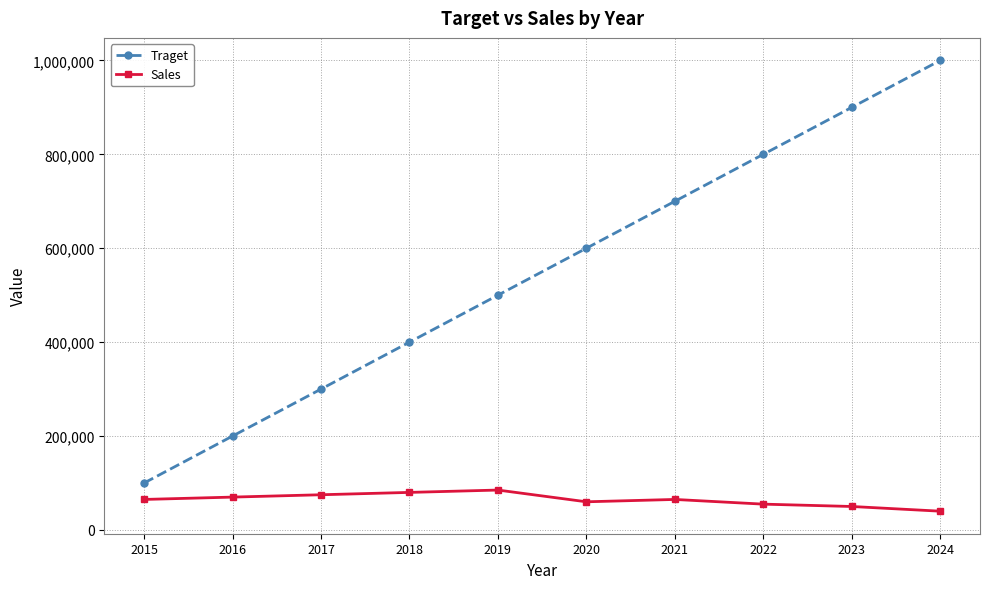

Reading left to right, list all the values displayed in this chart.

Traget: 2015=100000	2016=200000	2017=300000	2018=400000	2019=500000	2020=600000	2021=700000	2022=800000	2023=900000	2024=1000000
Sales: 2015=65000	2016=70000	2017=75000	2018=80000	2019=85000	2020=60000	2021=65000	2022=55000	2023=50000	2024=40000